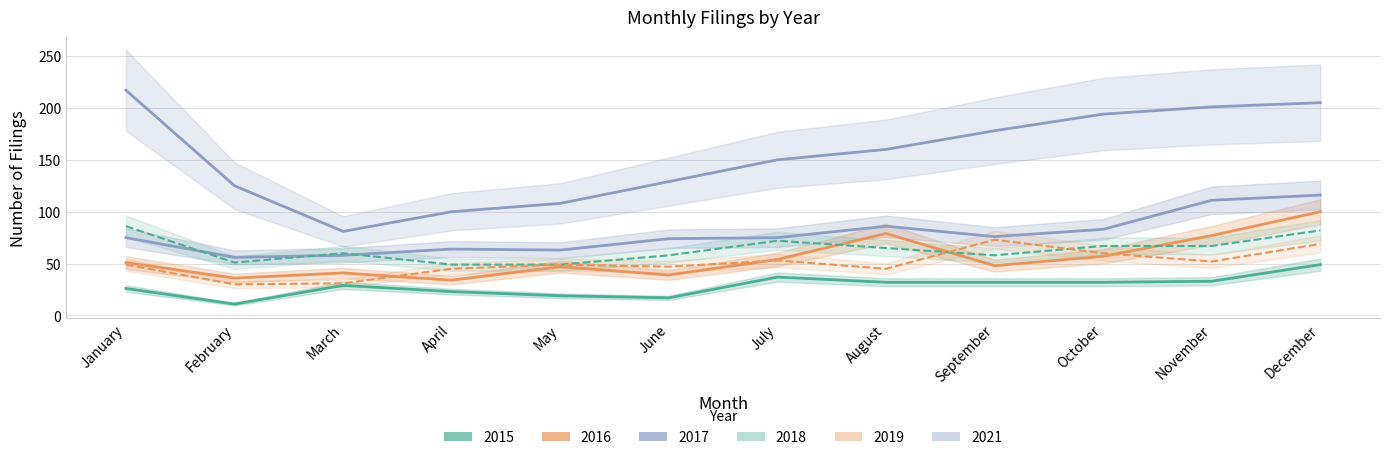

Which label corresponds to the smallest value in the chart?

February